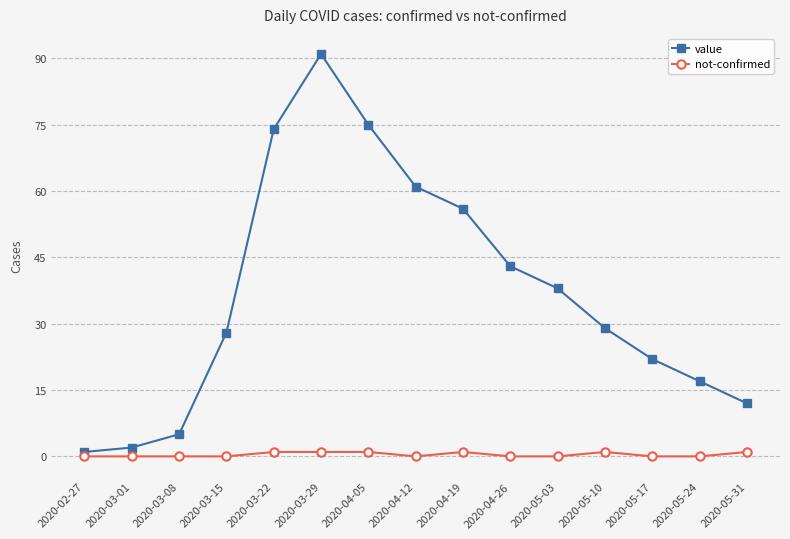

The value series shows 1 at 2020-02-27. True or false?

True